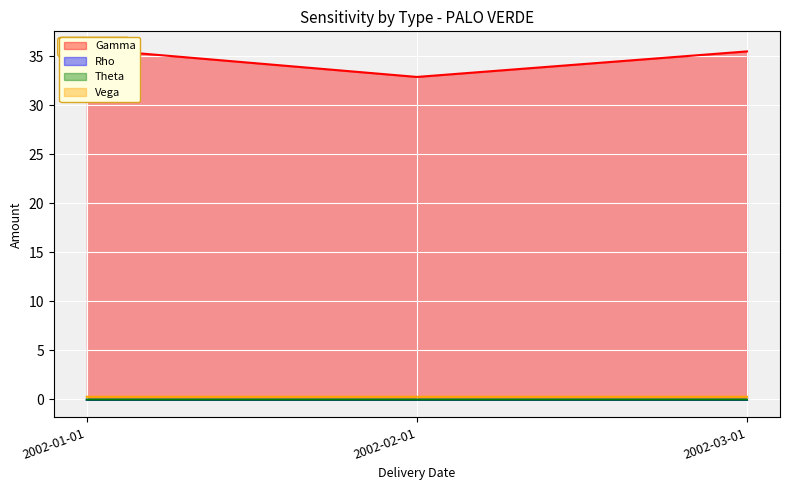

What is the value of the Gamma point at the 3rd from the left?

35.5